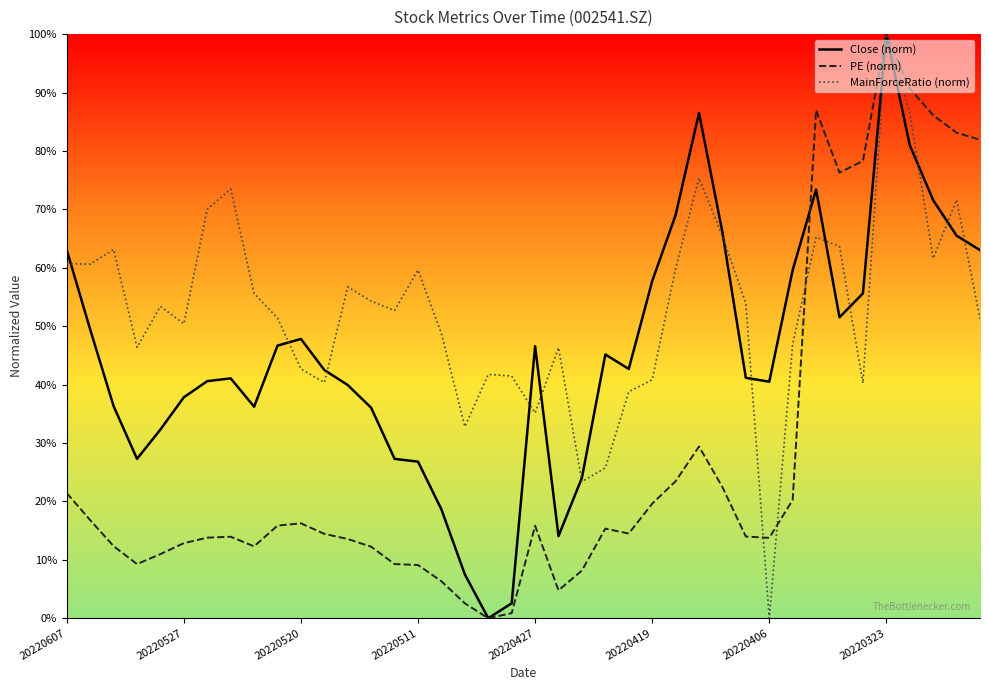

Which series has the largest total across all categories?

MainForceRatio (norm)